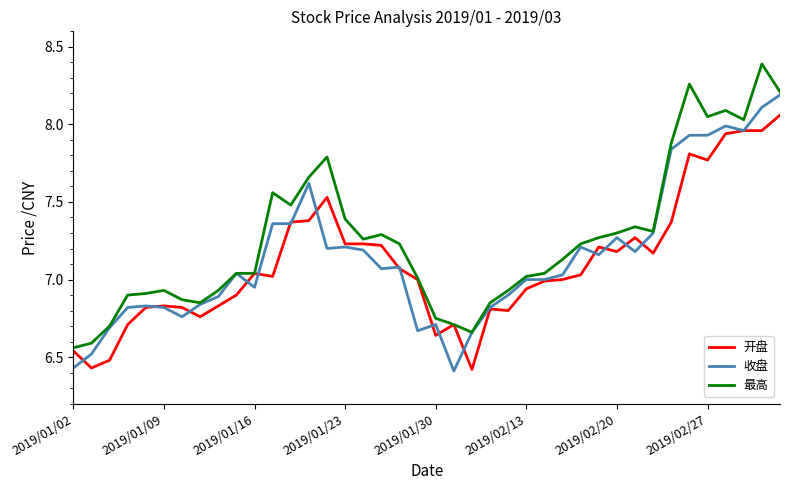

Which series has the largest total across all categories?

最高